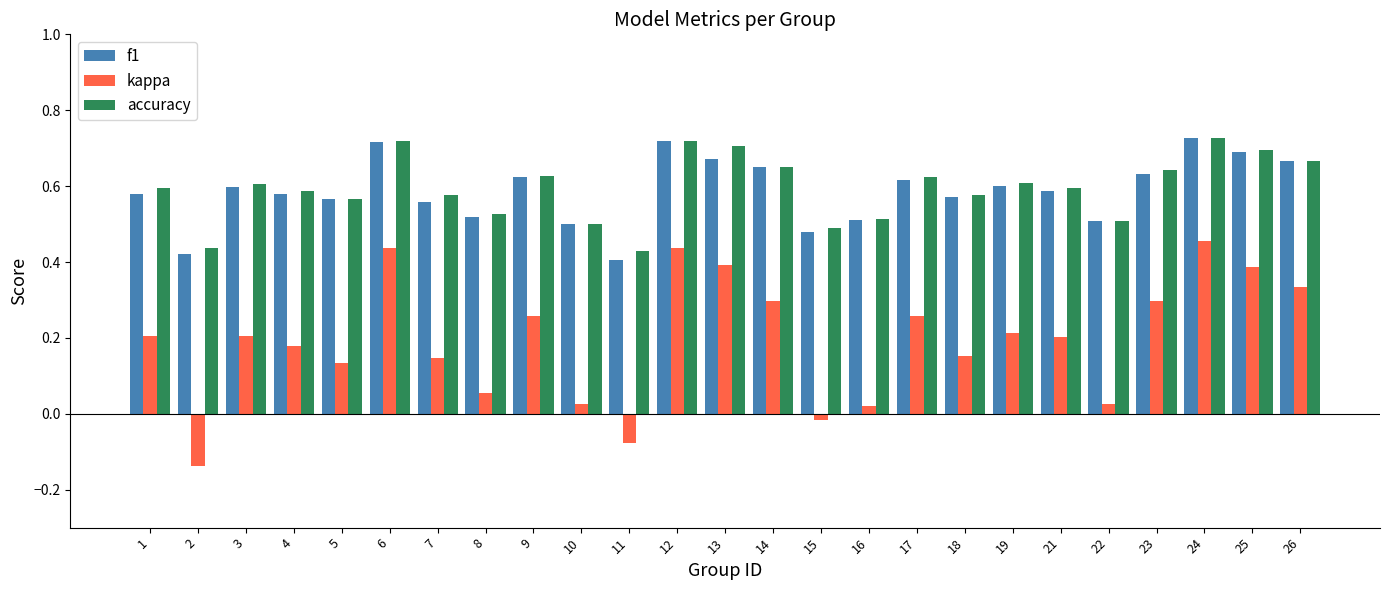

How many f1 values are between 0 and 1?

25